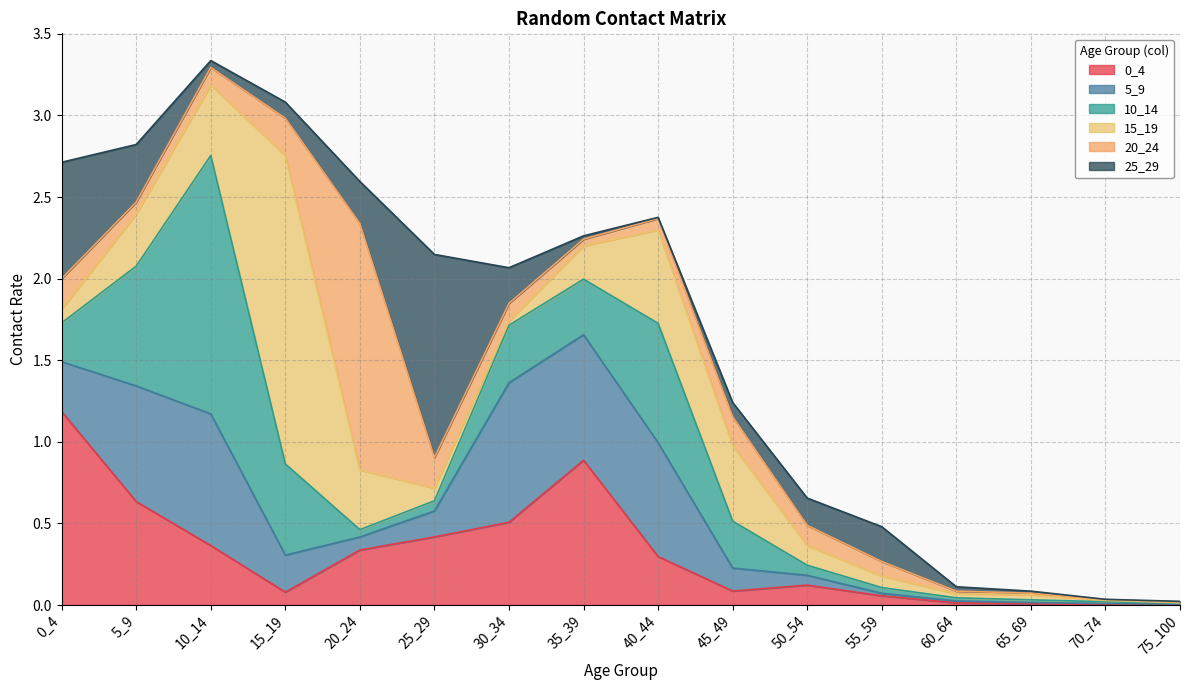

Where is 25_29 nearest to the value 0?

70_74